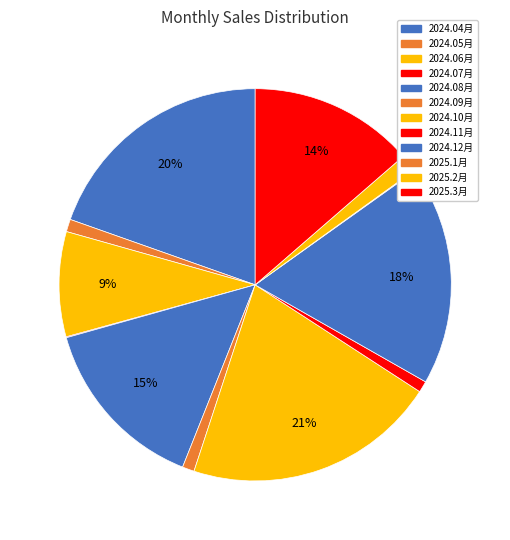

Which has a higher value, 2024.12月 or 2024.10月?

2024.10月